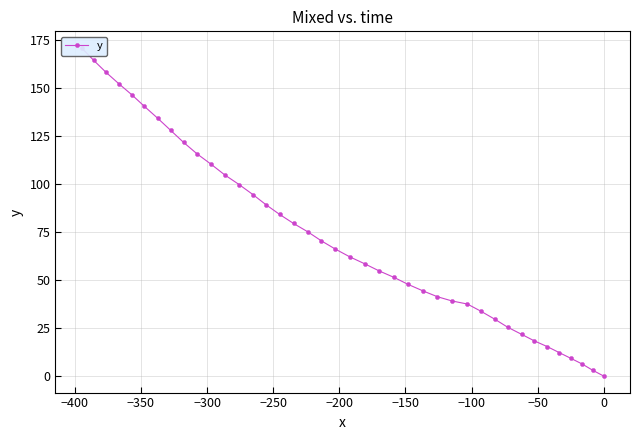

Count the number of data series in this chart.

1